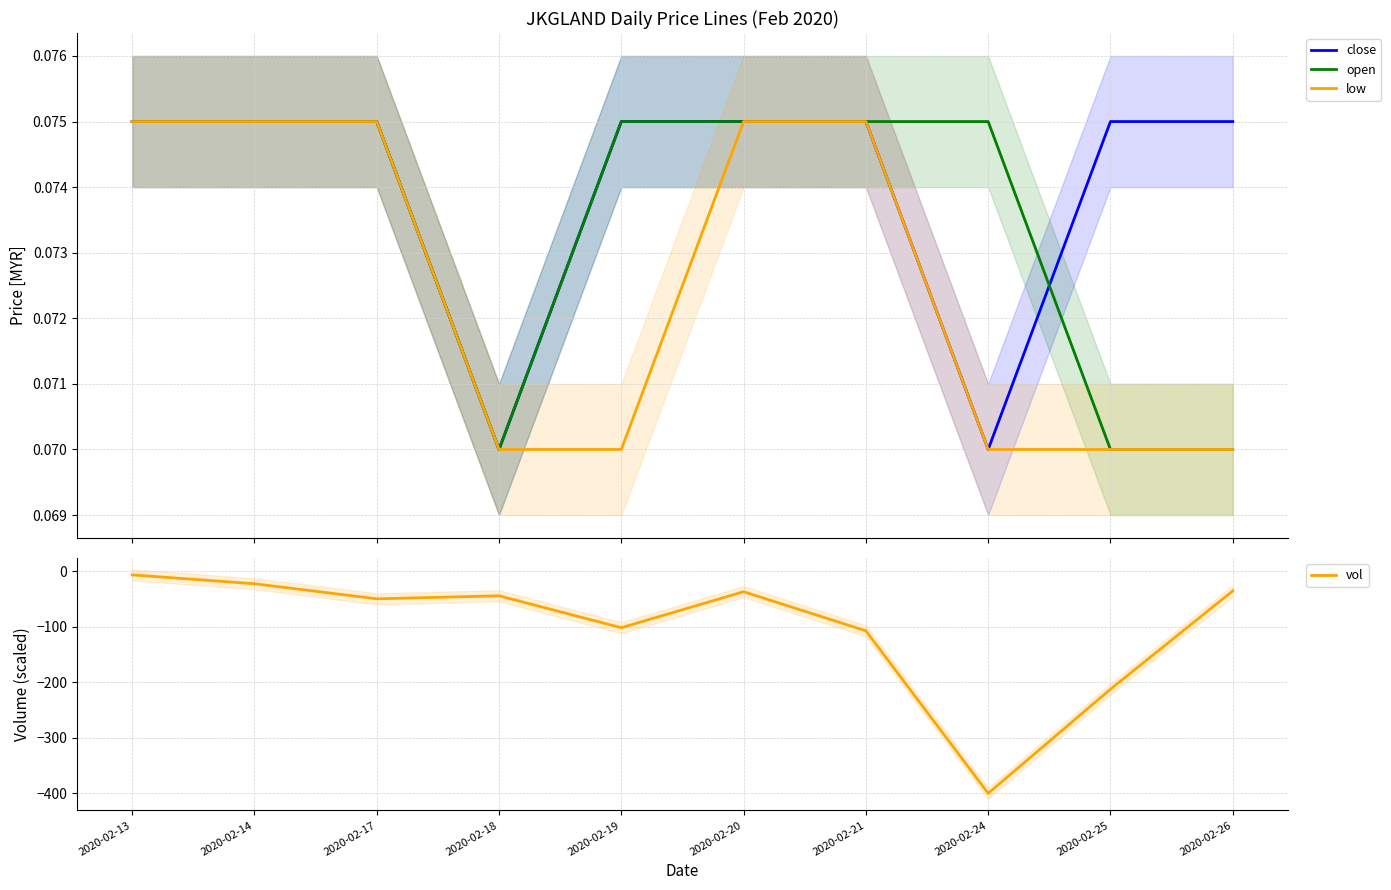

What is the value of the close point at the 4th from the left?

0.1